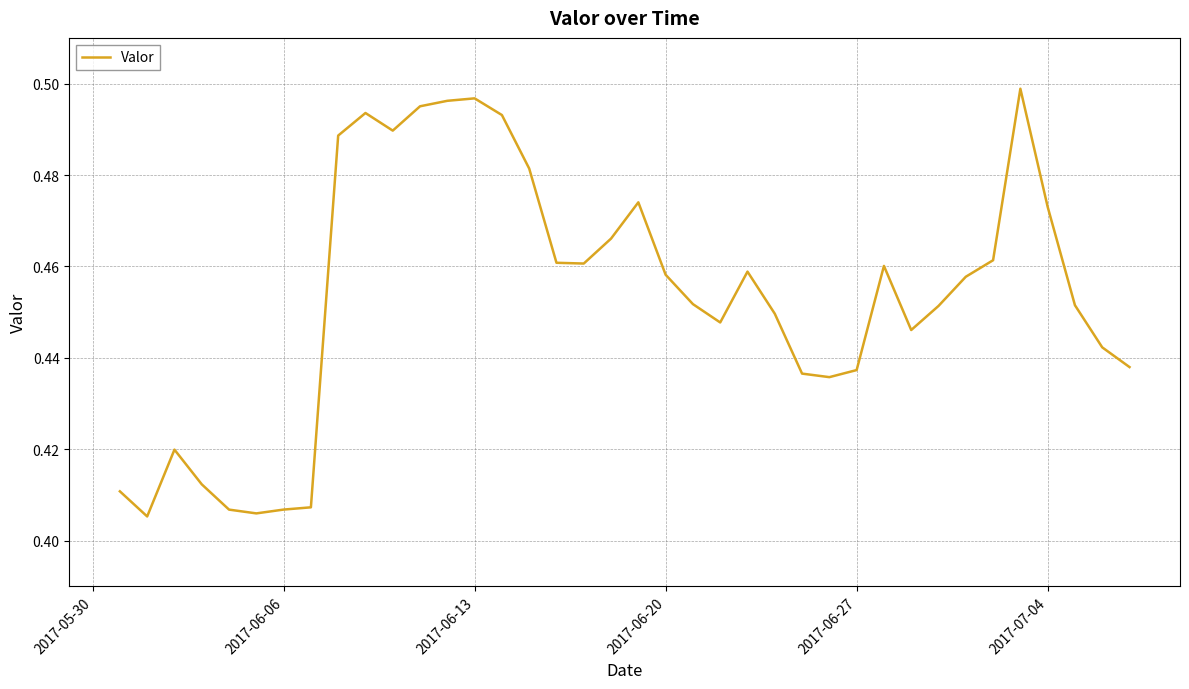

What is the value of the 19th point from the left?

0.5